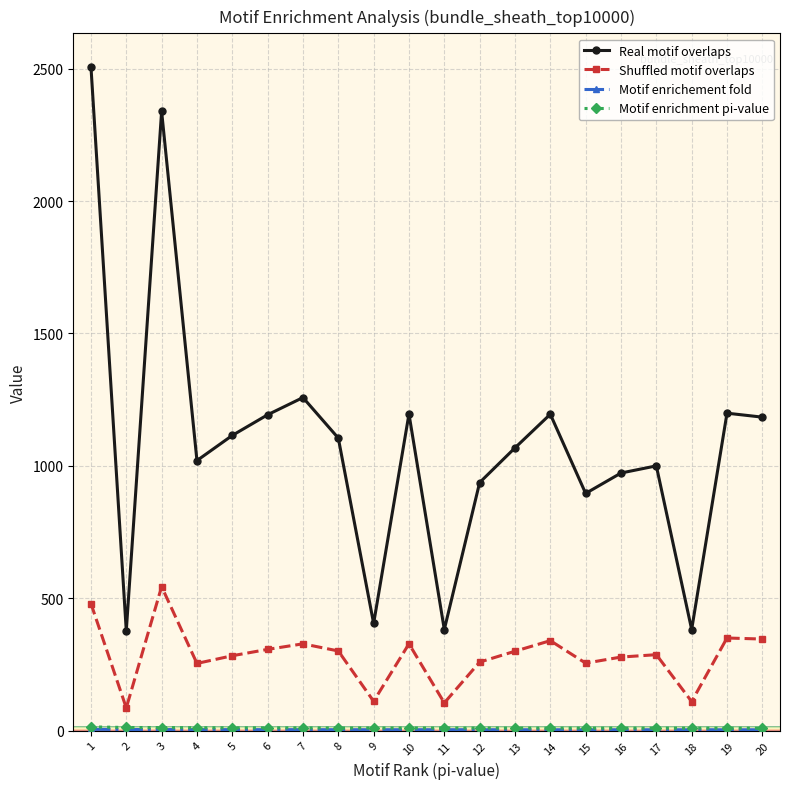

The value of Shuffled motif overlaps at 18 is 194.7. True or false?

False